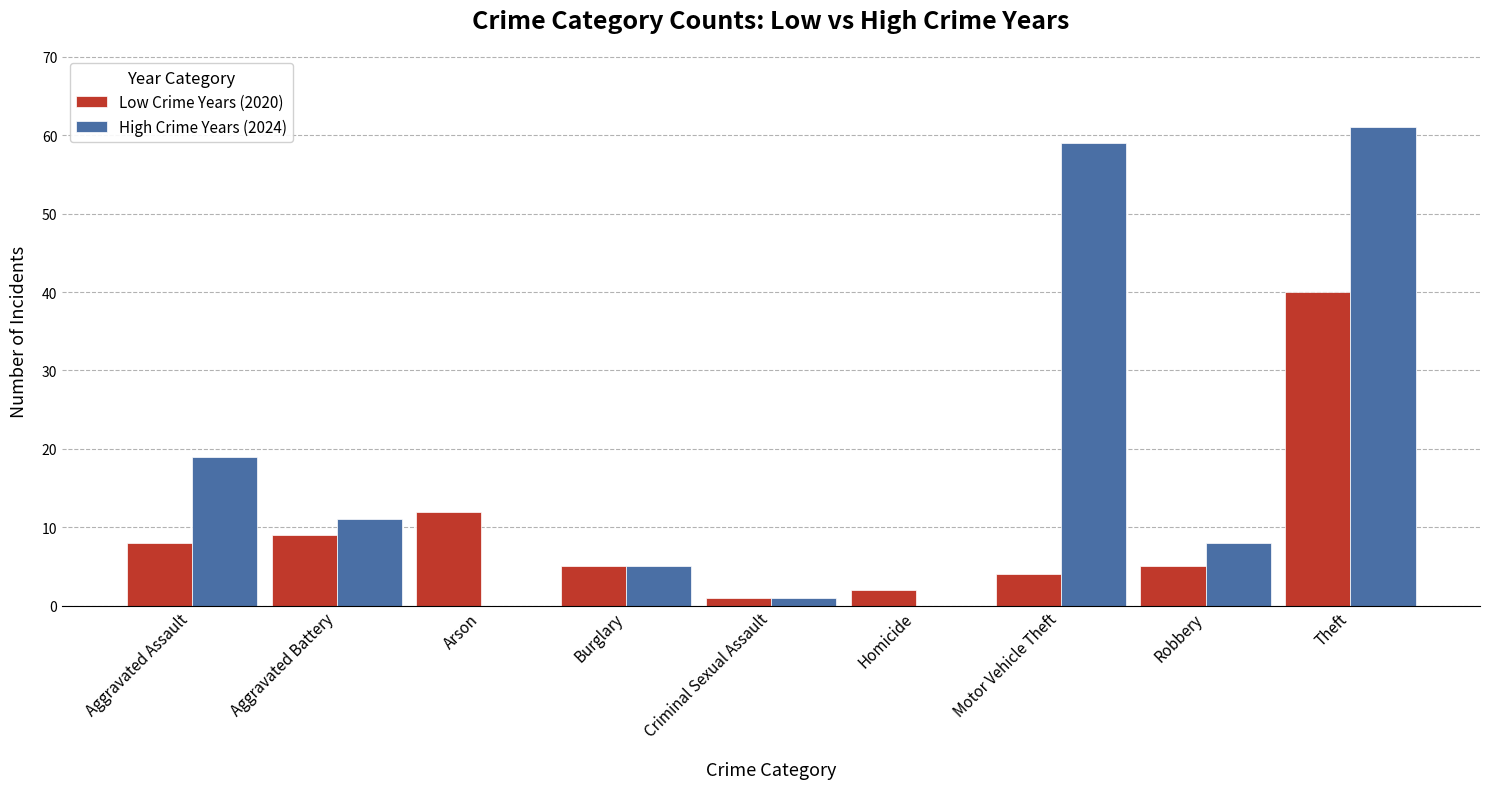

Read the Low Crime Years (2020) value at Theft.

40